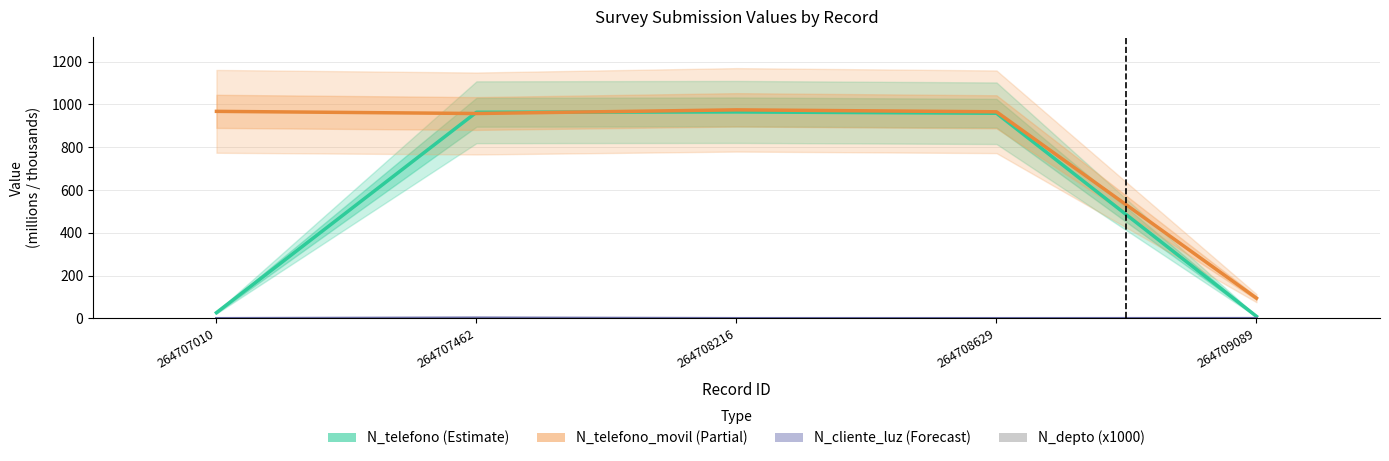

Between 264707462 and 264707010, which is larger?

264707462